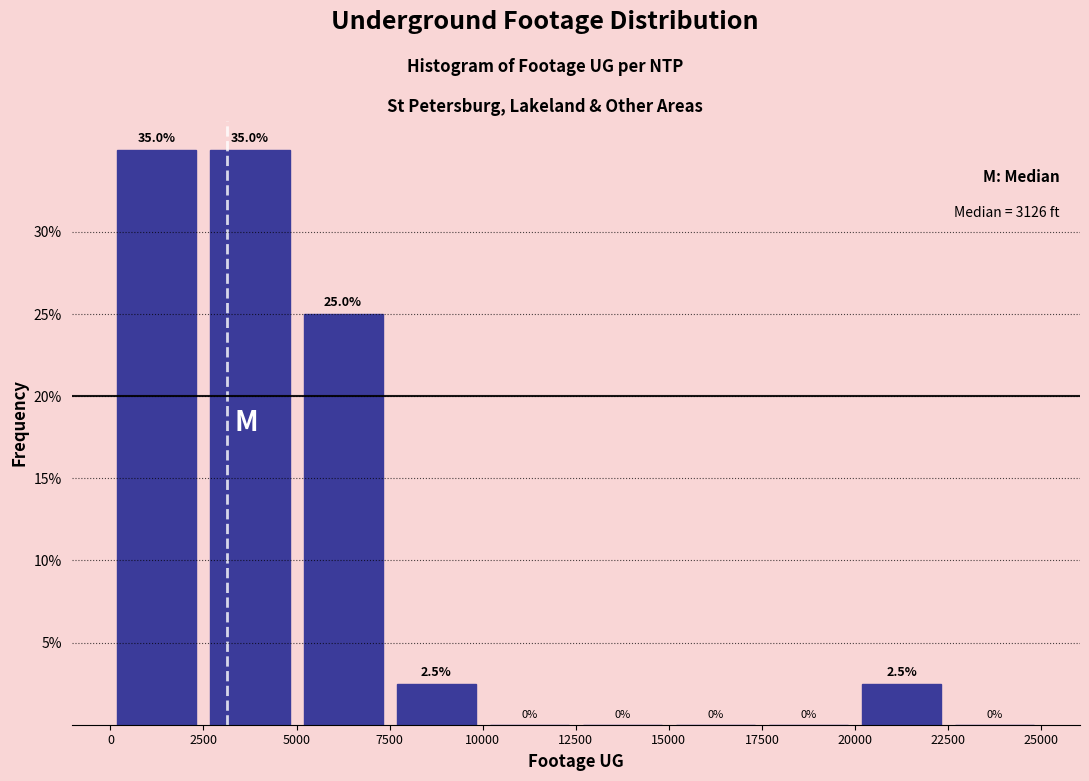

Reading left to right, list every bar in this chart as the range it spans on the x-axis followed by its height.

0 to 2500: 35.0
2500 to 5000: 35.0
5000 to 7500: 25.0
7500 to 10000: 2.5
10000 to 12500: 0.0
12500 to 15000: 0.0
15000 to 17500: 0.0
17500 to 20000: 0.0
20000 to 22500: 2.5
22500 to 25000: 0.0